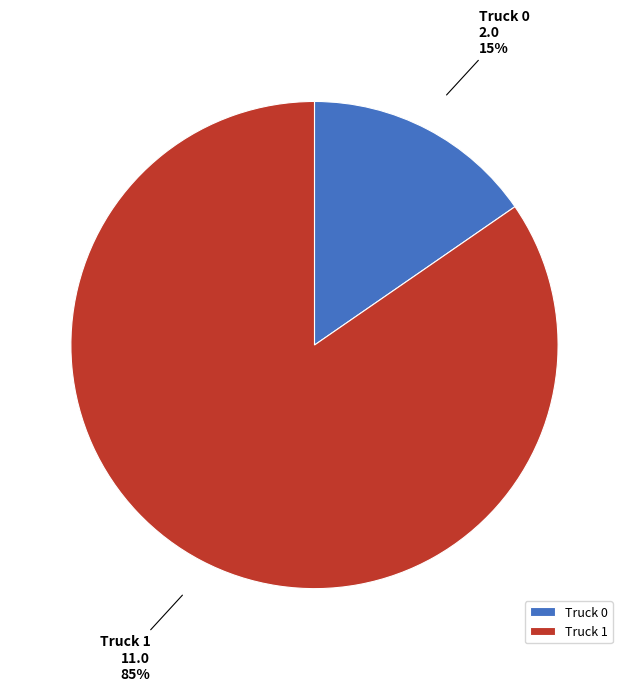

Which has a higher value, Truck 0 or Truck 1?

Truck 1